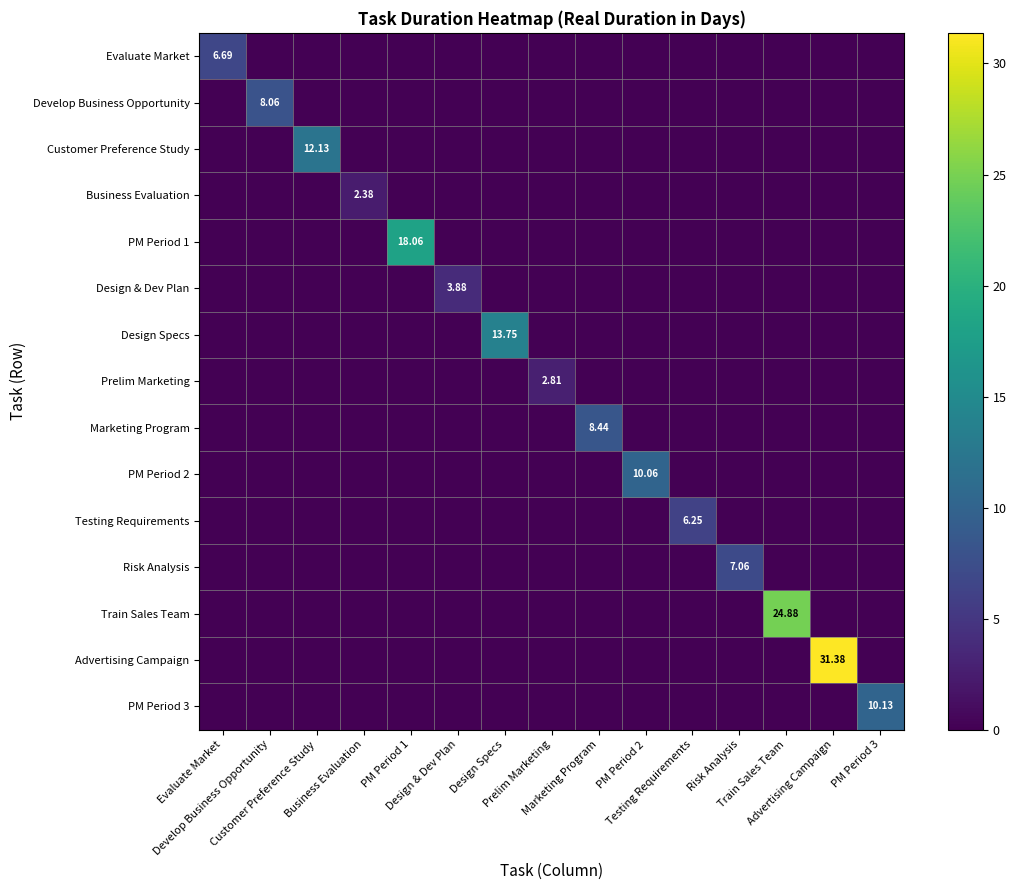

The Marketing Program series shows -3.9 at Develop Business Opportunity. True or false?

False